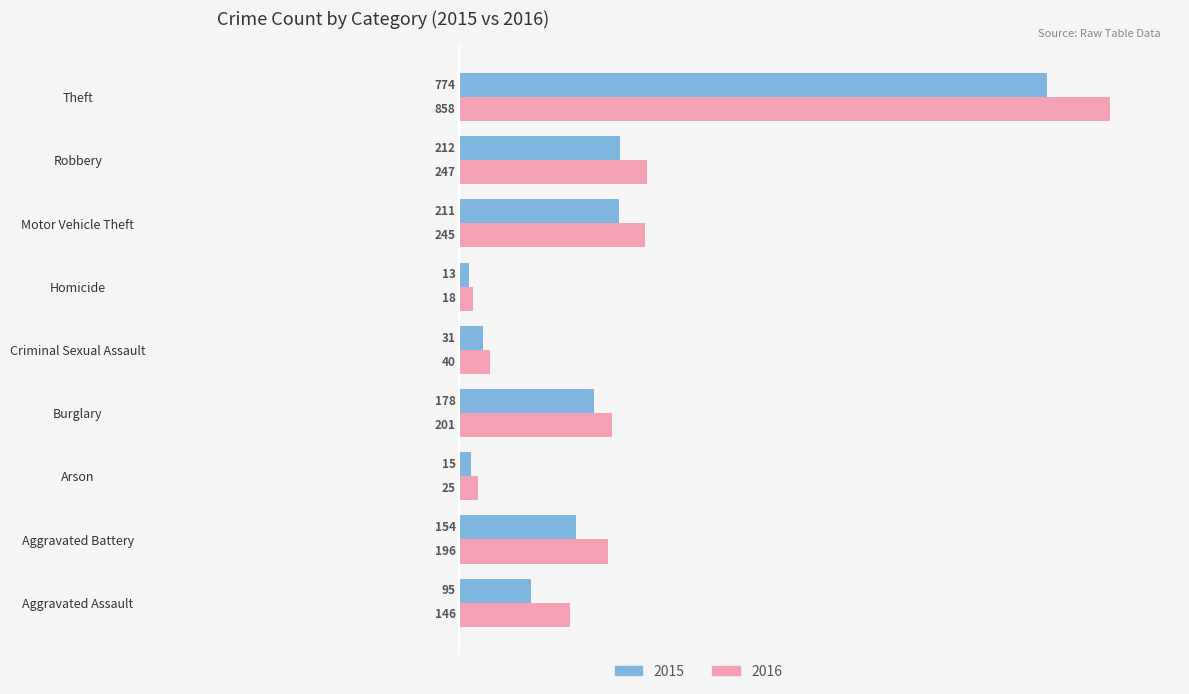

What is the minimum value shown in the chart?

13